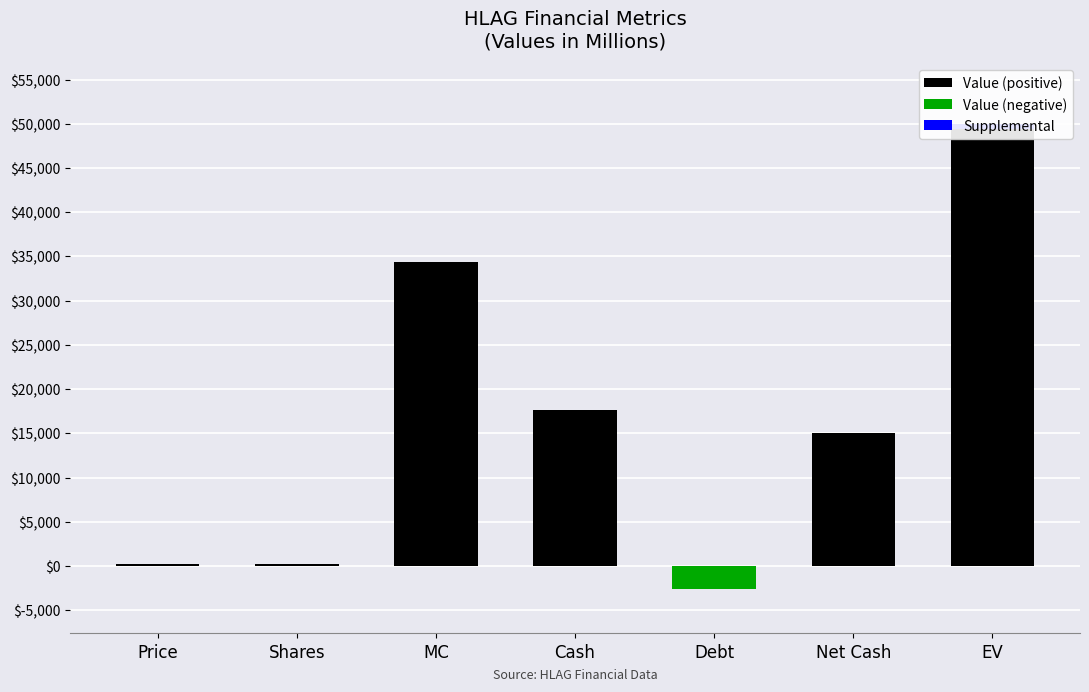

Is it true that Value (positive) equals 176.0 at Shares?

True